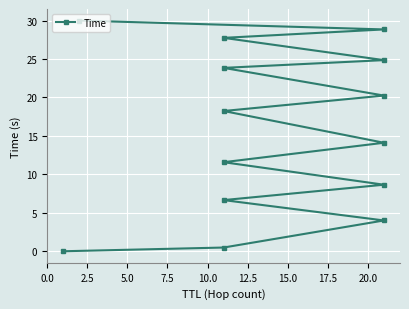

True or false: there are more than 2 points higher than both neighbors.

False